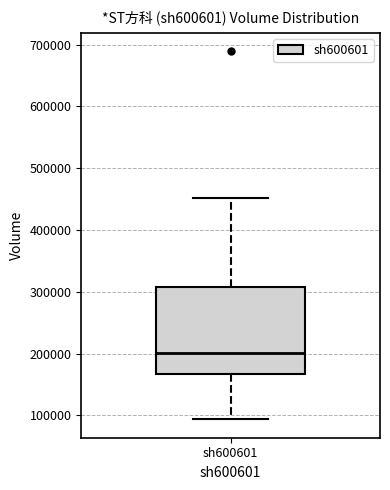

Read this box plot against the y-axis: the position of the median line, the range covered by the box, and the ends of both whiskers. The values are not printed on the chart, so give them approximately, as read against the axis.

median 200000, box 170000 to 310000, whiskers 90000 to 450000